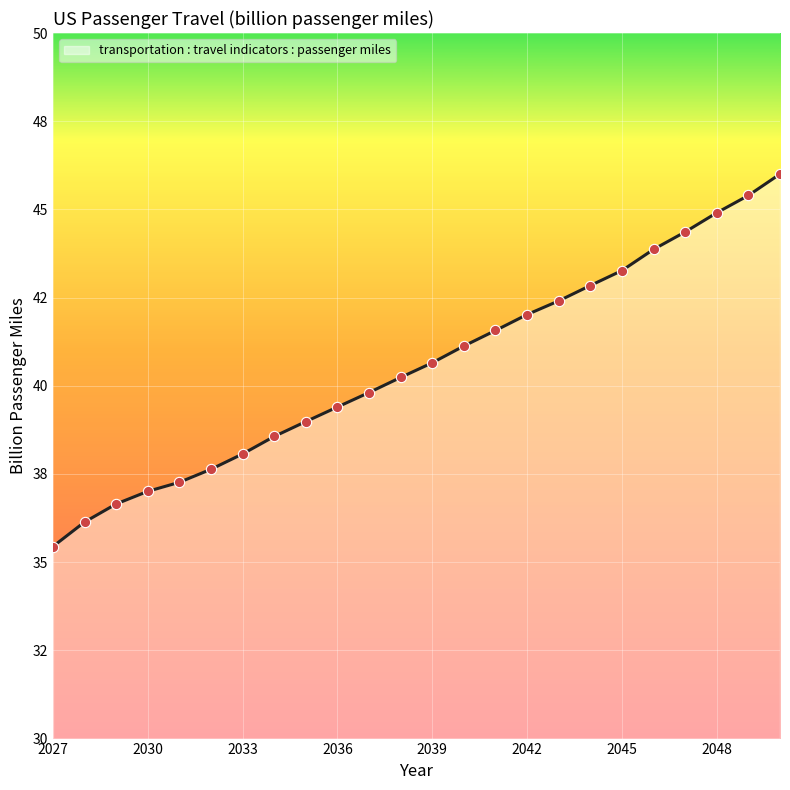

Does the chart have visible grid lines?

Yes